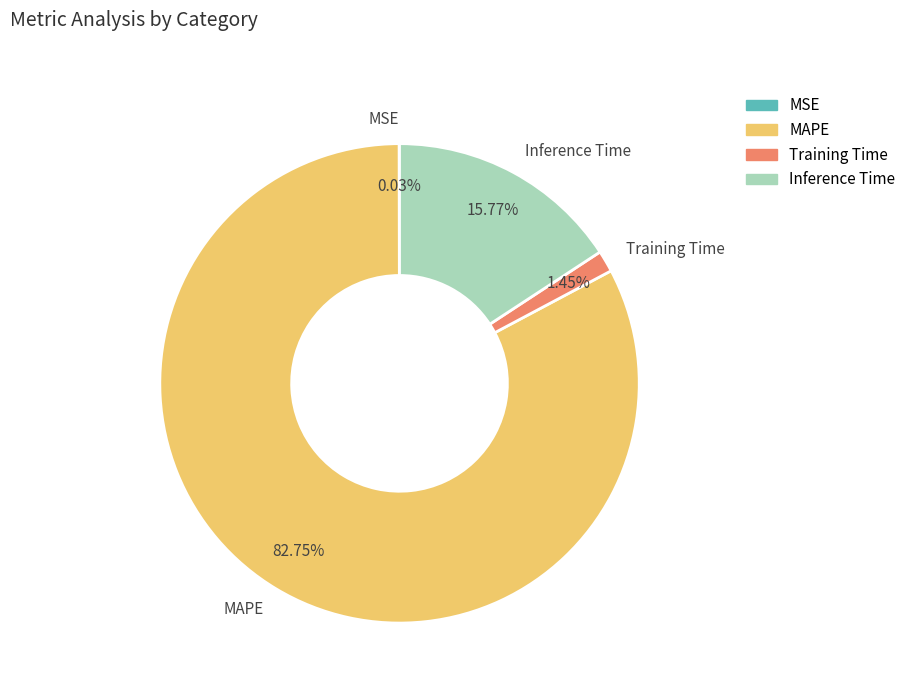

What percentage is NOT represented by Inference Time?

84.2%